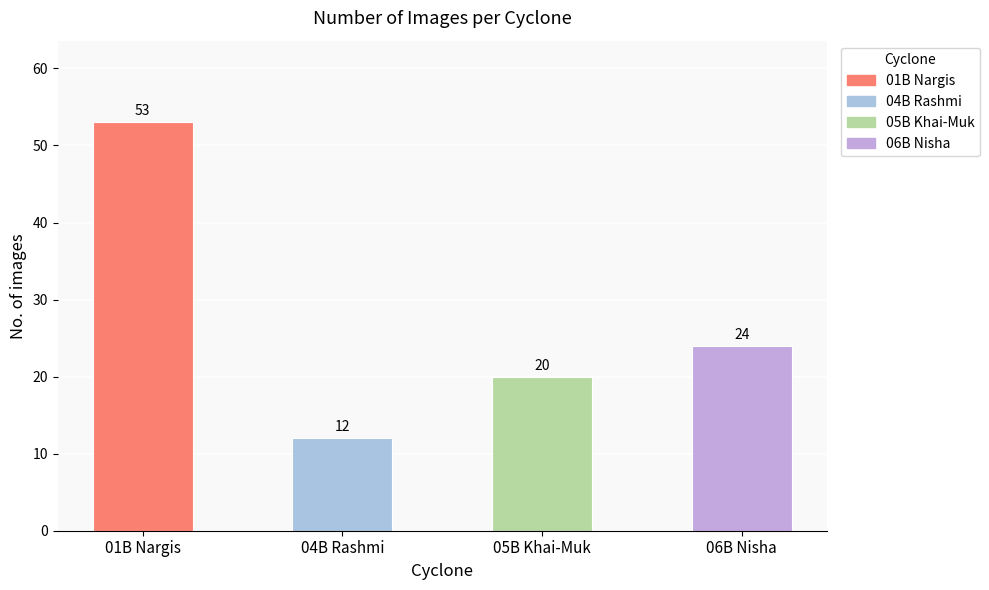

What is the difference between the values at 06B Nisha and 01B Nargis?

29